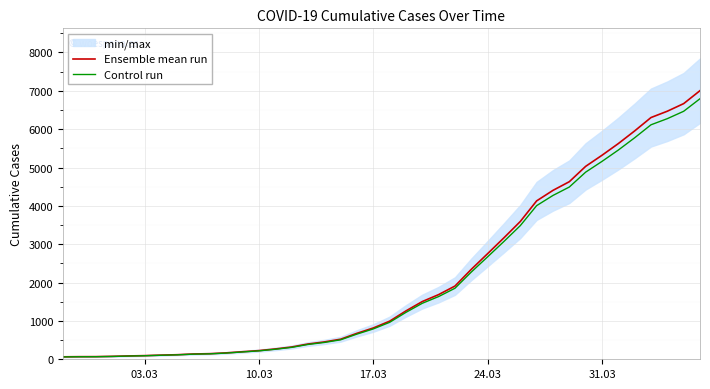

Rank the series by their average value, from lowest to highest.

Control run, Ensemble mean run